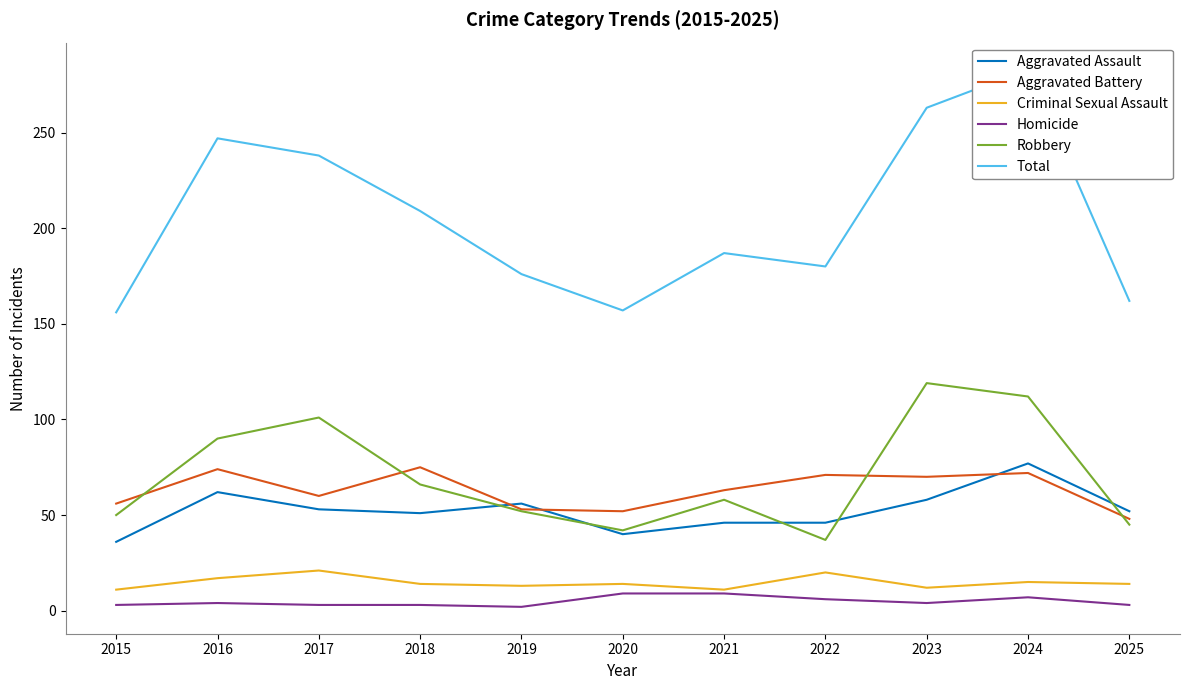

At which category does Aggravated Assault reach its first local peak?

2016